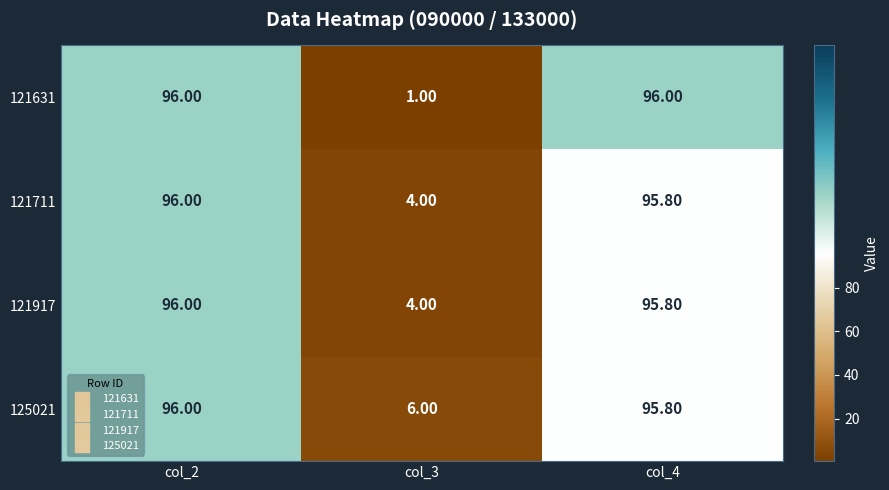

Which series has the widest spread of values?

121631